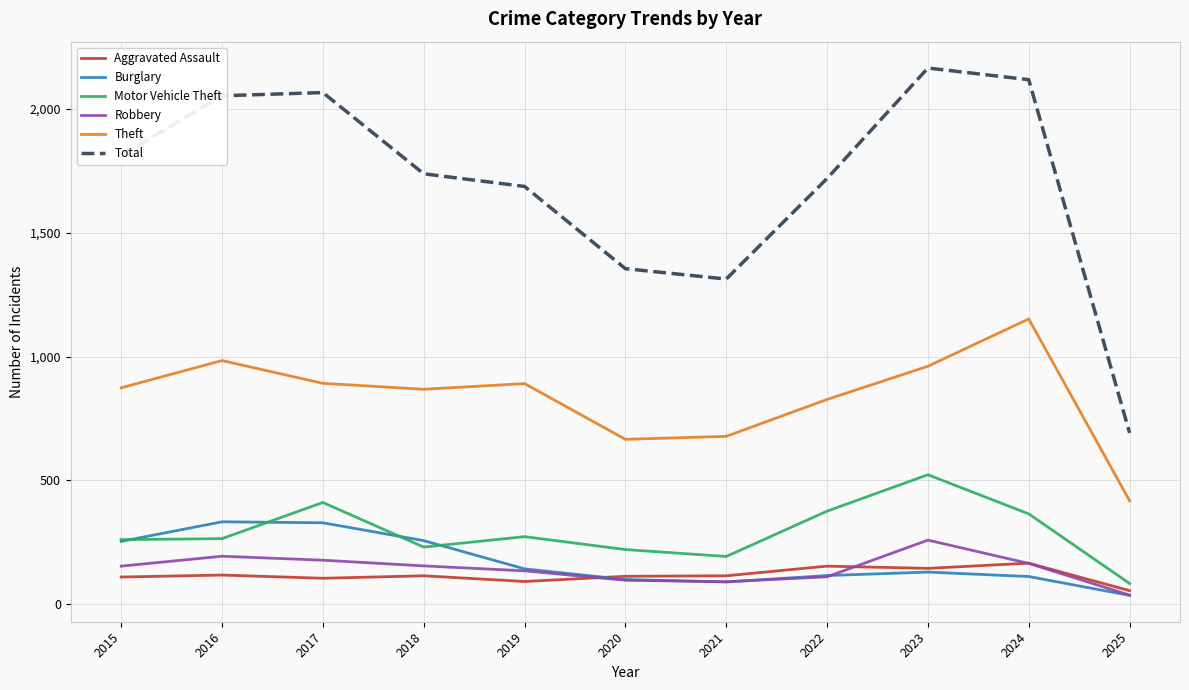

At which label is Theft closest to 785?

2022